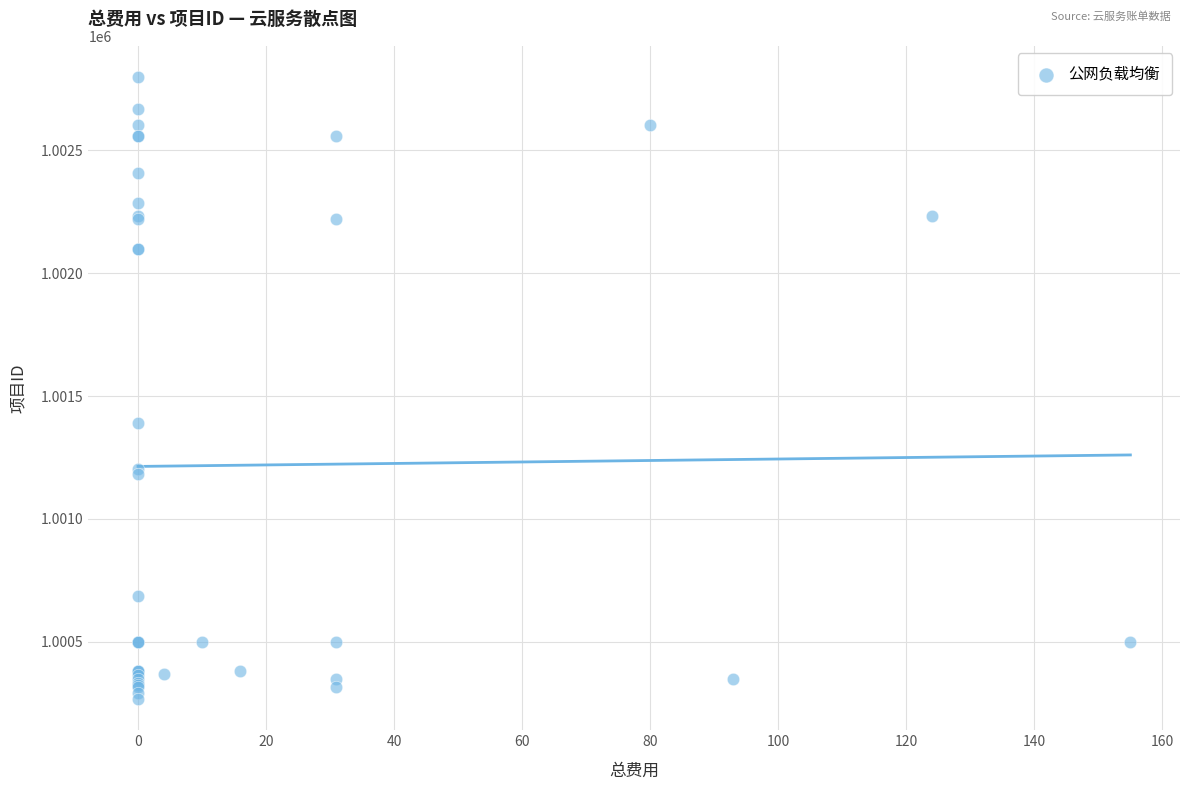

What Y value in the scatter plot is closest to 1001532?

1001391